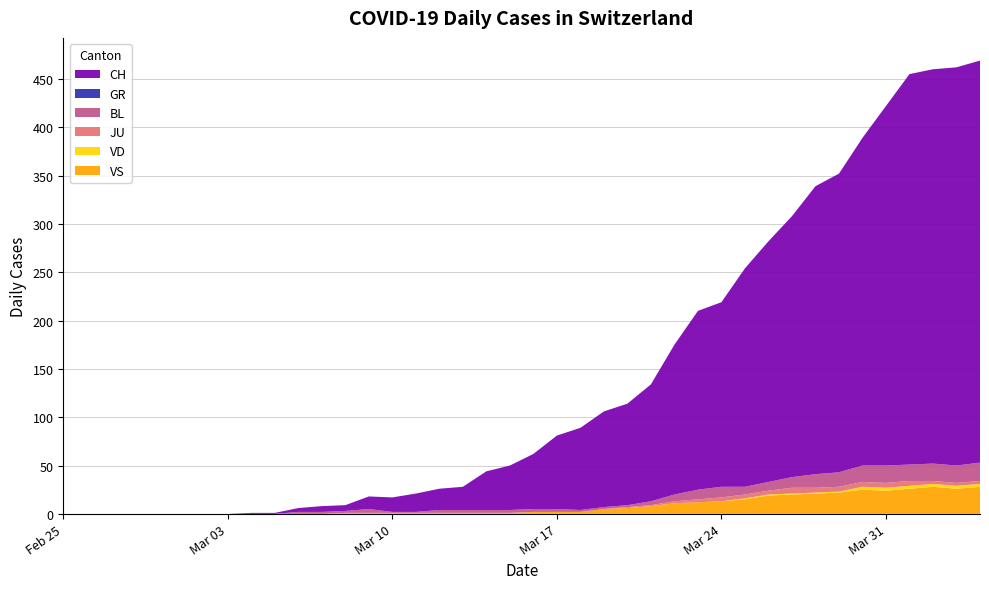

Reading left to right, transcribe all the data shown in this chart.

CH: 2020-02-25=0	2020-02-26=0	2020-02-27=0	2020-02-28=0	2020-02-29=0	2020-03-01=0	2020-03-02=0	2020-03-03=0	2020-03-04=1	2020-03-05=1	2020-03-06=4	2020-03-07=6	2020-03-08=6	2020-03-09=13	2020-03-10=15	2020-03-11=19	2020-03-12=22	2020-03-13=24	2020-03-14=40	2020-03-15=46	2020-03-16=57	2020-03-17=76	2020-03-18=85	2020-03-19=99	2020-03-20=105	2020-03-21=121	2020-03-22=155	2020-03-23=185	2020-03-24=191	2020-03-25=226	2020-03-26=249	2020-03-27=270	2020-03-28=298	2020-03-29=309	2020-03-30=339	2020-03-31=372	2020-04-01=404	2020-04-02=408	2020-04-03=412	2020-04-04=416
VD: 2020-02-25=0	2020-02-26=0	2020-02-27=0	2020-02-28=0	2020-02-29=0	2020-03-01=0	2020-03-02=0	2020-03-03=0	2020-03-04=0	2020-03-05=0	2020-03-06=0	2020-03-07=0	2020-03-08=0	2020-03-09=0	2020-03-10=0	2020-03-11=0	2020-03-12=0	2020-03-13=0	2020-03-14=0	2020-03-15=0	2020-03-16=0	2020-03-17=0	2020-03-18=0	2020-03-19=0	2020-03-20=0	2020-03-21=0	2020-03-22=0	2020-03-23=0	2020-03-24=0	2020-03-25=1	2020-03-26=1	2020-03-27=1	2020-03-28=1	2020-03-29=1	2020-03-30=3	2020-03-31=3	2020-04-01=3	2020-04-02=3	2020-04-03=3	2020-04-04=3
BL: 2020-02-25=0	2020-02-26=0	2020-02-27=0	2020-02-28=0	2020-02-29=0	2020-03-01=0	2020-03-02=0	2020-03-03=0	2020-03-04=0	2020-03-05=0	2020-03-06=2	2020-03-07=2	2020-03-08=2	2020-03-09=4	2020-03-10=1	2020-03-11=1	2020-03-12=3	2020-03-13=3	2020-03-14=3	2020-03-15=3	2020-03-16=3	2020-03-17=3	2020-03-18=2	2020-03-19=2	2020-03-20=2	2020-03-21=4	2020-03-22=7	2020-03-23=10	2020-03-24=11	2020-03-25=8	2020-03-26=9	2020-03-27=11	2020-03-28=14	2020-03-29=15	2020-03-30=17	2020-03-31=18	2020-04-01=17	2020-04-02=18	2020-04-03=18	2020-04-04=19
GR: 2020-02-25=0	2020-02-26=0	2020-02-27=0	2020-02-28=0	2020-02-29=0	2020-03-01=0	2020-03-02=0	2020-03-03=0	2020-03-04=0	2020-03-05=0	2020-03-06=0	2020-03-07=0	2020-03-08=0	2020-03-09=0	2020-03-10=0	2020-03-11=0	2020-03-12=0	2020-03-13=0	2020-03-14=0	2020-03-15=0	2020-03-16=0	2020-03-17=0	2020-03-18=0	2020-03-19=0	2020-03-20=0	2020-03-21=0	2020-03-22=0	2020-03-23=0	2020-03-24=0	2020-03-25=0	2020-03-26=0	2020-03-27=0	2020-03-28=0	2020-03-29=0	2020-03-30=0	2020-03-31=0	2020-04-01=0	2020-04-02=0	2020-04-03=0	2020-04-04=0
JU: 2020-02-25=0	2020-02-26=0	2020-02-27=0	2020-02-28=0	2020-02-29=0	2020-03-01=0	2020-03-02=0	2020-03-03=0	2020-03-04=0	2020-03-05=0	2020-03-06=0	2020-03-07=0	2020-03-08=0	2020-03-09=0	2020-03-10=0	2020-03-11=0	2020-03-12=0	2020-03-13=0	2020-03-14=0	2020-03-15=0	2020-03-16=0	2020-03-17=0	2020-03-18=0	2020-03-19=0	2020-03-20=1	2020-03-21=1	2020-03-22=2	2020-03-23=3	2020-03-24=4	2020-03-25=4	2020-03-26=4	2020-03-27=6	2020-03-28=5	2020-03-29=5	2020-03-30=5	2020-03-31=5	2020-04-01=5	2020-04-02=3	2020-04-03=3	2020-04-04=3
VS: 2020-02-25=0	2020-02-26=0	2020-02-27=0	2020-02-28=0	2020-02-29=0	2020-03-01=0	2020-03-02=0	2020-03-03=0	2020-03-04=0	2020-03-05=0	2020-03-06=0	2020-03-07=0	2020-03-08=1	2020-03-09=1	2020-03-10=1	2020-03-11=1	2020-03-12=1	2020-03-13=1	2020-03-14=1	2020-03-15=1	2020-03-16=2	2020-03-17=2	2020-03-18=2	2020-03-19=5	2020-03-20=6	2020-03-21=8	2020-03-22=11	2020-03-23=12	2020-03-24=13	2020-03-25=15	2020-03-26=19	2020-03-27=20	2020-03-28=21	2020-03-29=22	2020-03-30=25	2020-03-31=24	2020-04-01=26	2020-04-02=28	2020-04-03=26	2020-04-04=28